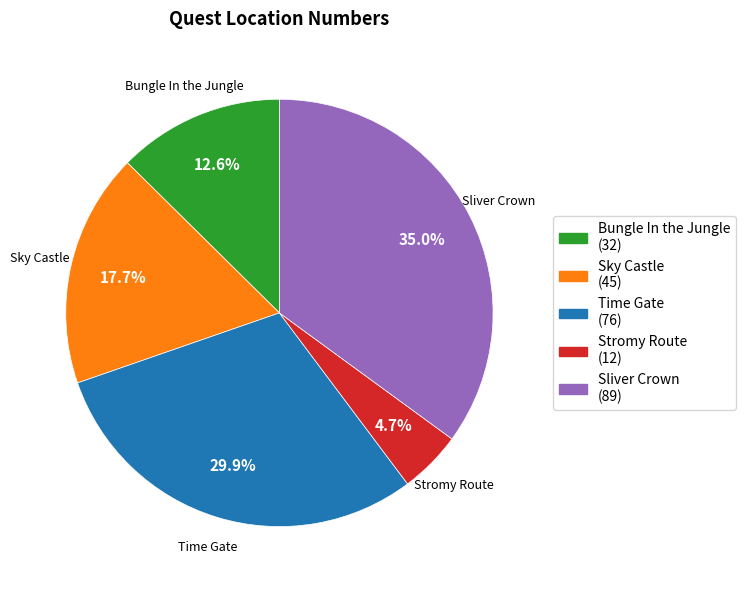

Between Sky Castle and Sliver Crown, which is larger?

Sliver Crown